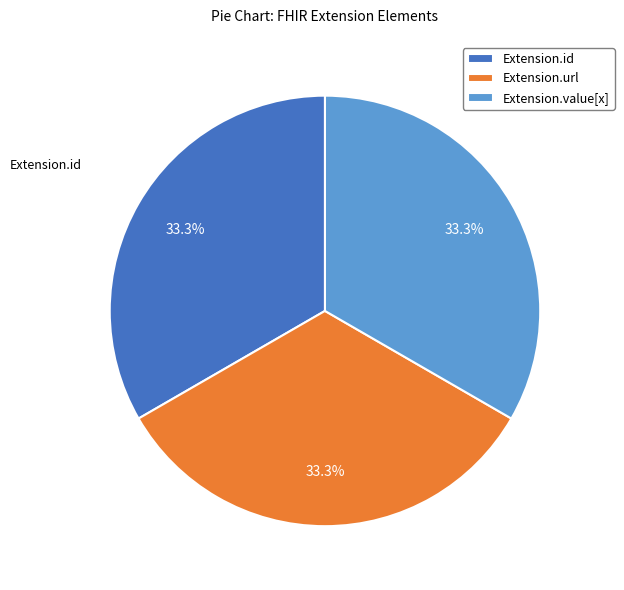

How many slices are in this pie chart?

3